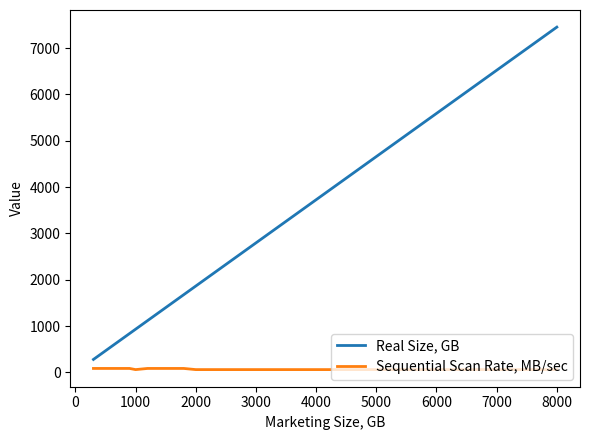

What is the difference between the maximum and minimum values in the Real Size, GB series?

7171.2